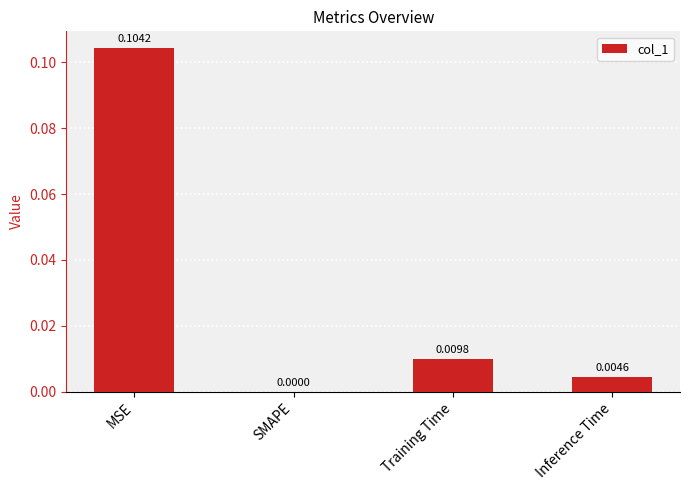

Which category has the highest value across all series?

MSE